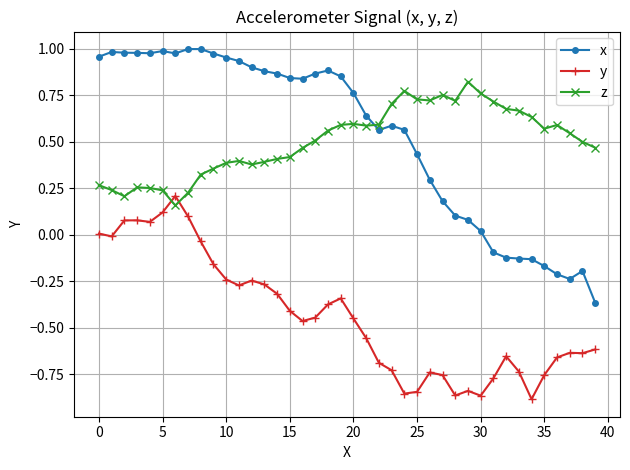

True or false: z has more than 0 interior local peaks.

True